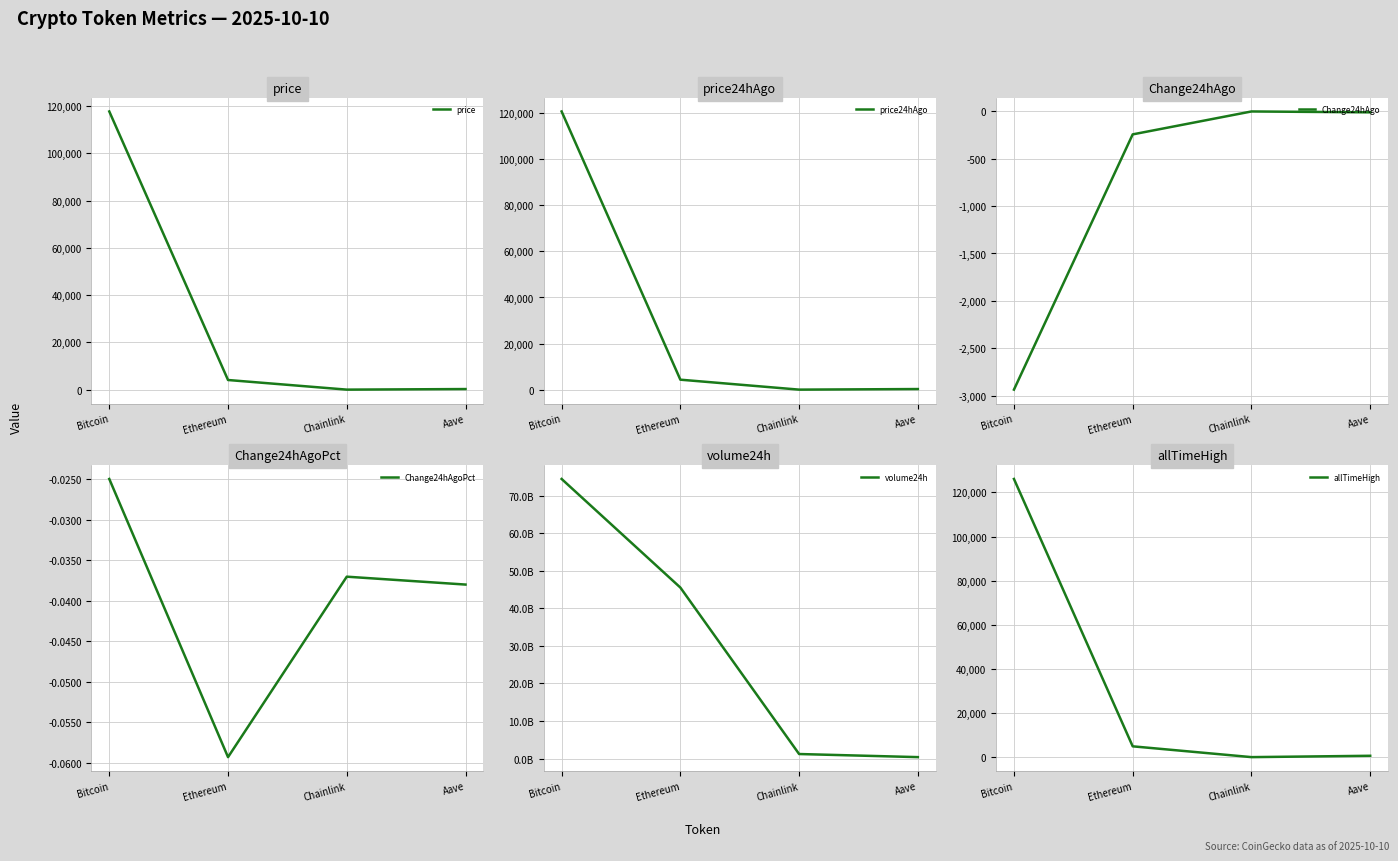

At which label is Change24hAgoPct closest to 0?

Bitcoin